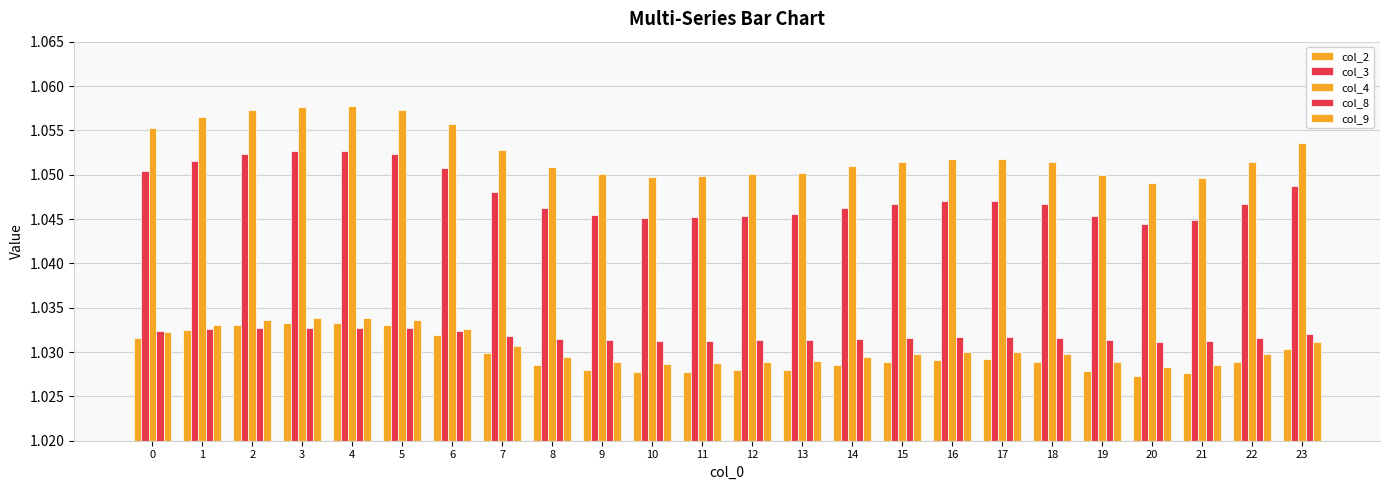

How many bars are there in total?

120